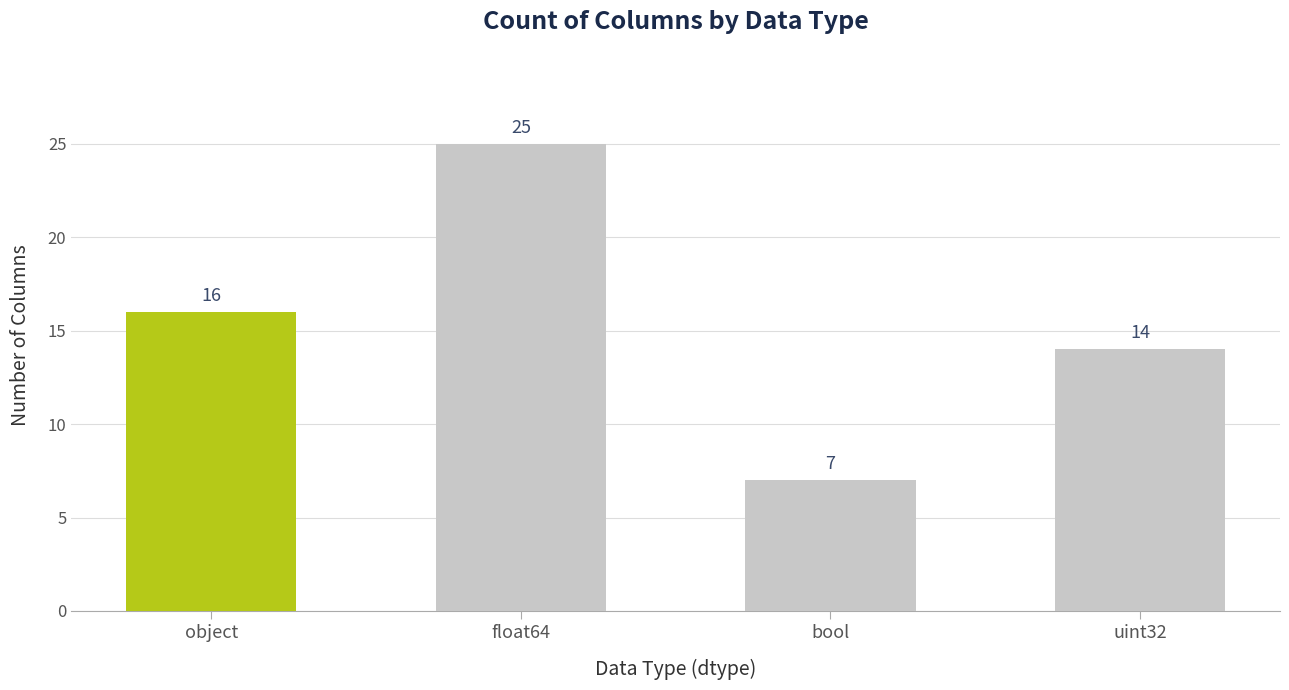

What is the average value?

16